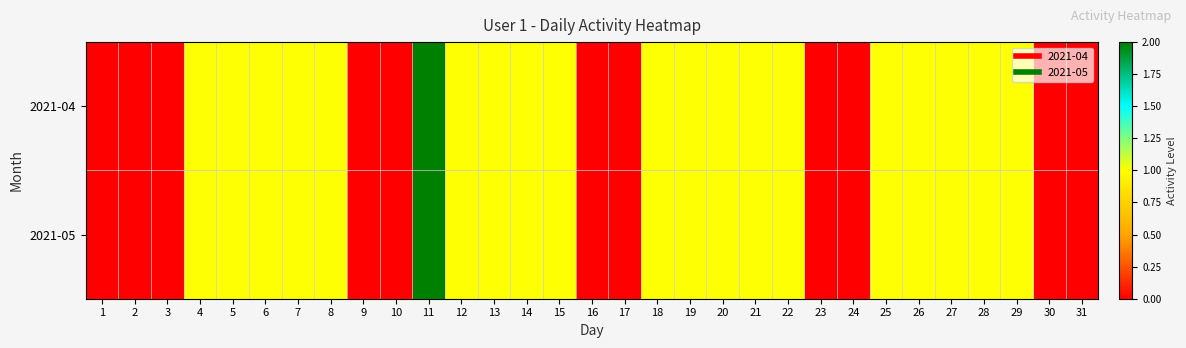

List the series in order of their peak value, highest first.

2021-04, 2021-05